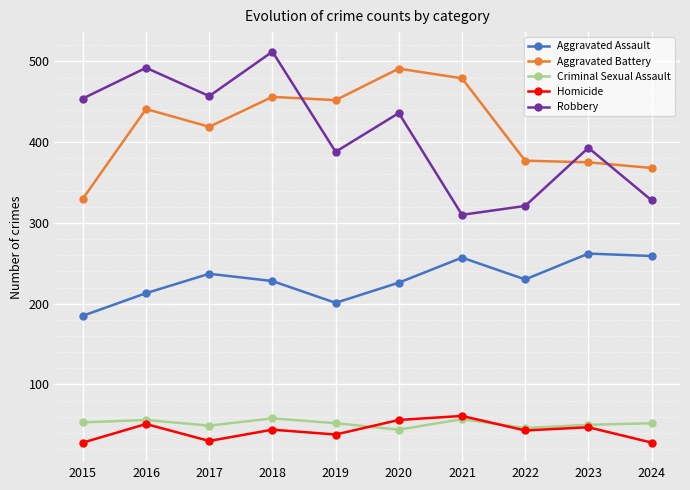

What are all the series names shown in the legend?

Aggravated Assault, Aggravated Battery, Criminal Sexual Assault, Homicide, Robbery